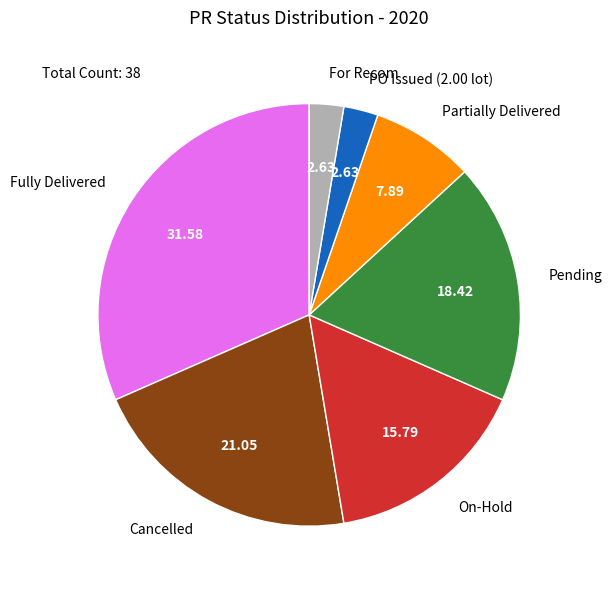

Is For Recom the majority of the pie?

No